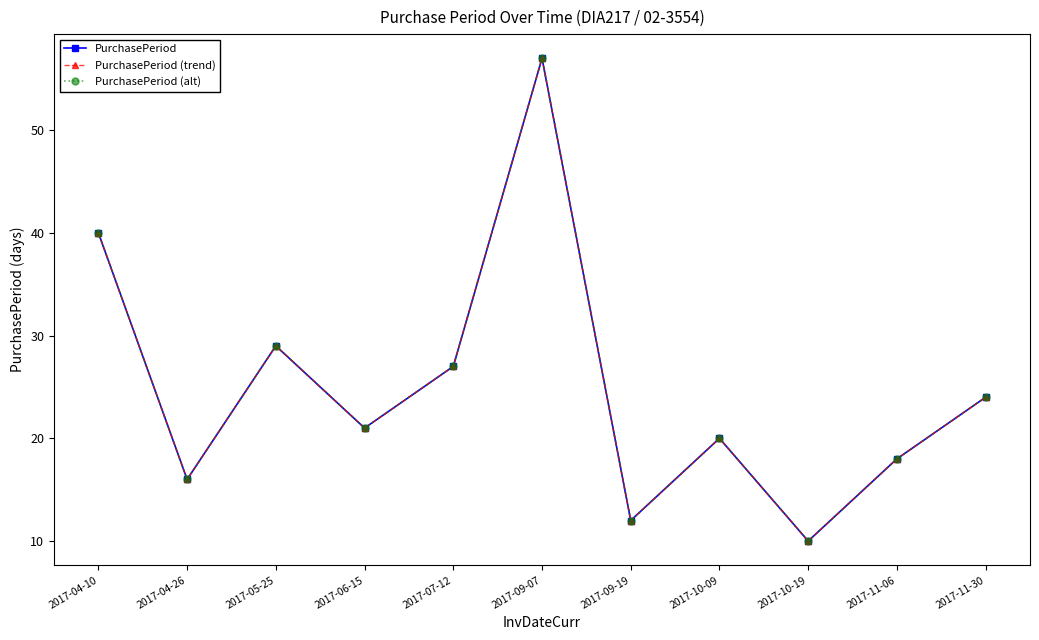

Is this an area chart (filled region under the line)?

No